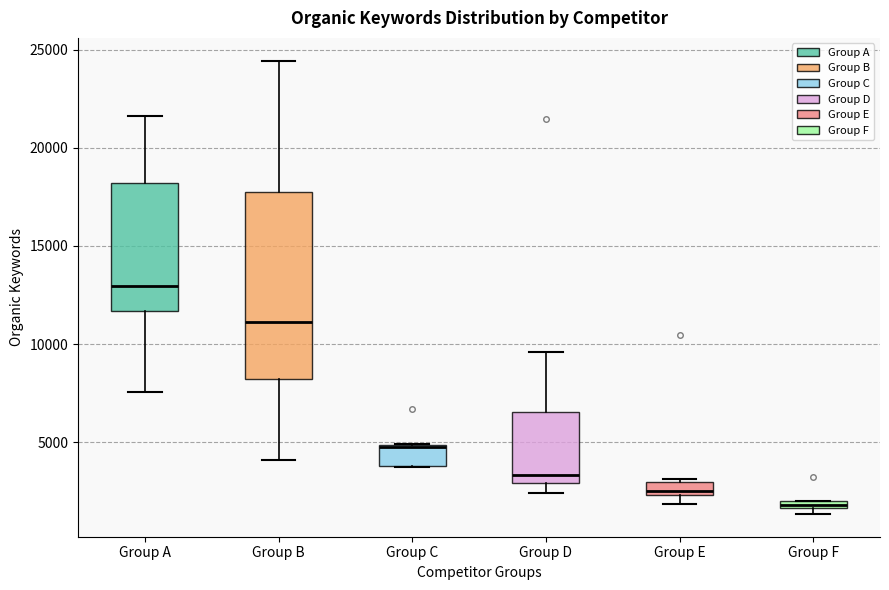

Where is the lower edge of the box for Group E on the y-axis? The values are not printed on the chart, so give them approximately, as read against the axis.

2500